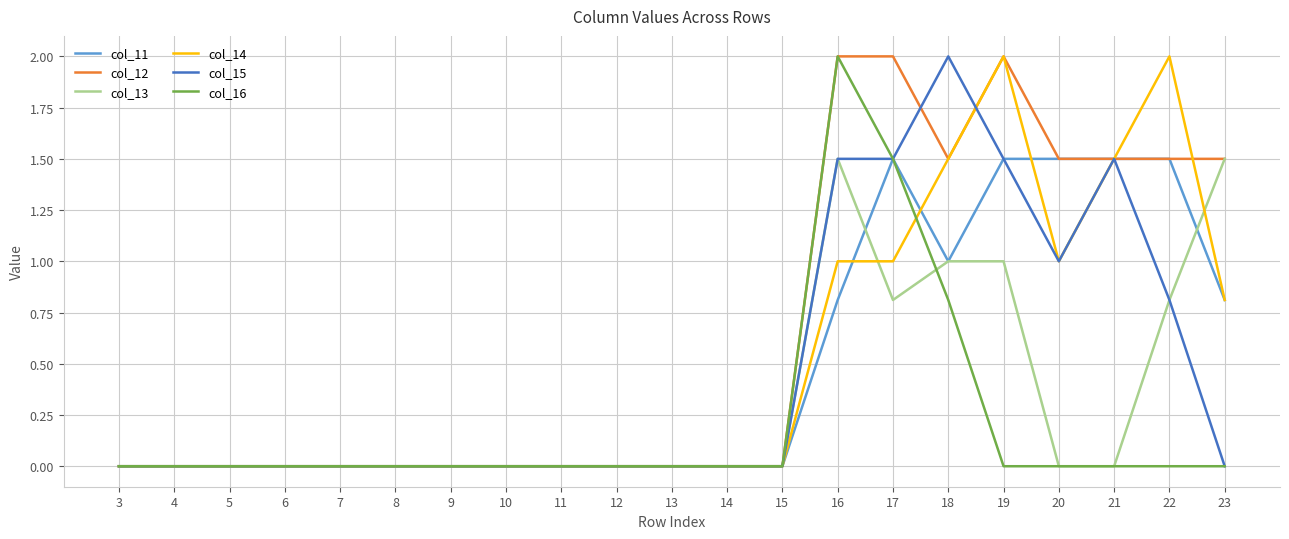

What are all the series names shown in the legend?

col_11, col_12, col_13, col_14, col_15, col_16